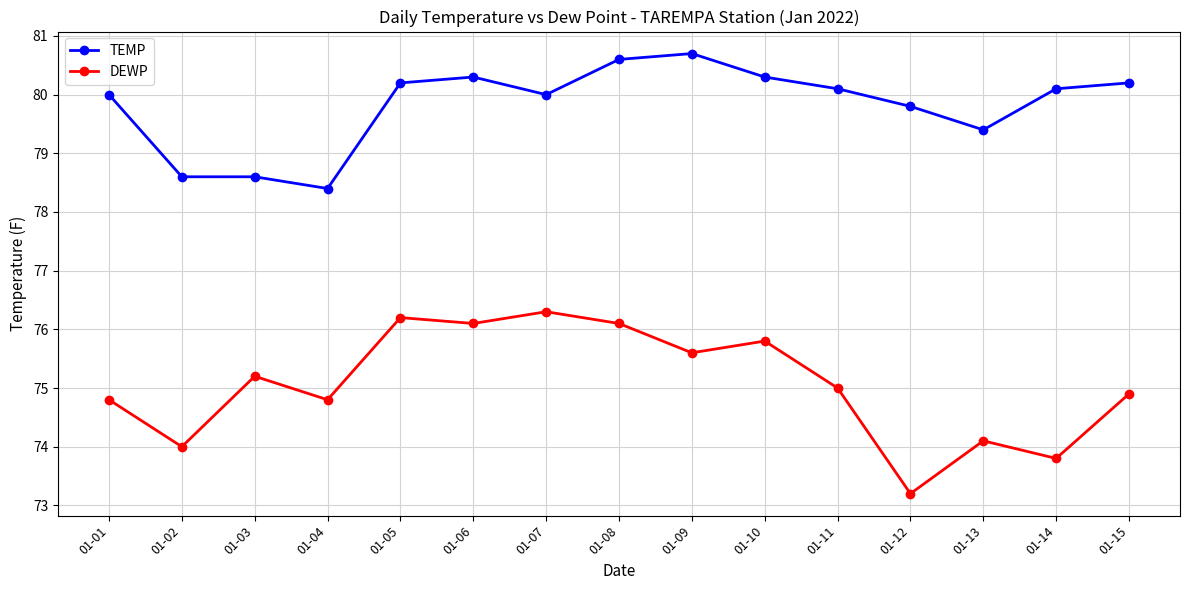

Reading right to left, list all the values displayed in this chart.

TEMP: 80.2	80.1	79.4	79.8	80.1	80.3	80.7	80.6	80.0	80.3	80.2	78.4	78.6	78.6	80.0
DEWP: 74.9	73.8	74.1	73.2	75.0	75.8	75.6	76.1	76.3	76.1	76.2	74.8	75.2	74.0	74.8